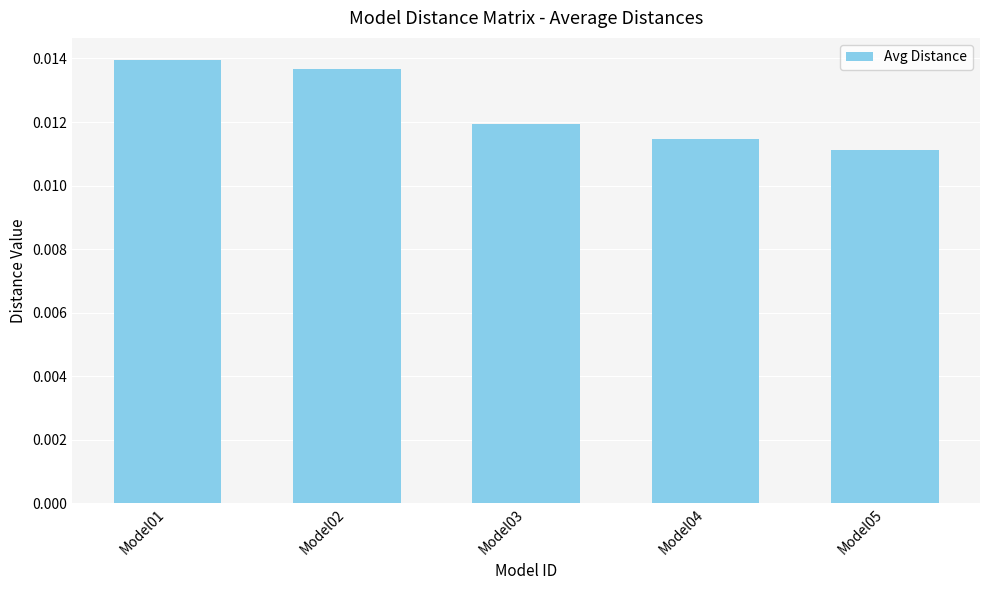

Which has a higher value, Model04 or Model02?

Model02